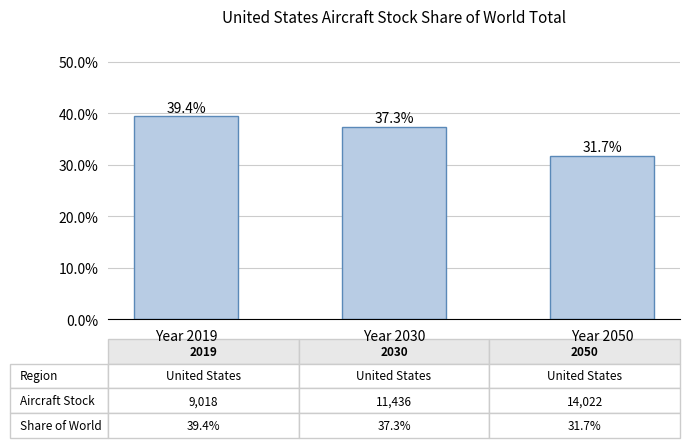

List the labels in order of value, largest first.

Year 2019, Year 2030, Year 2050